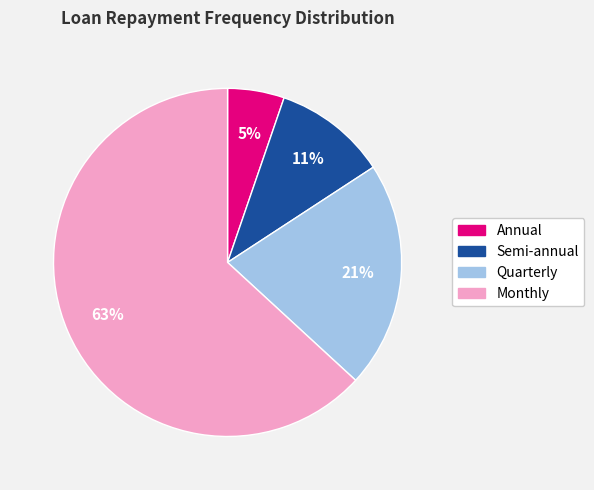

Which category has the smallest portion of the pie?

Annual